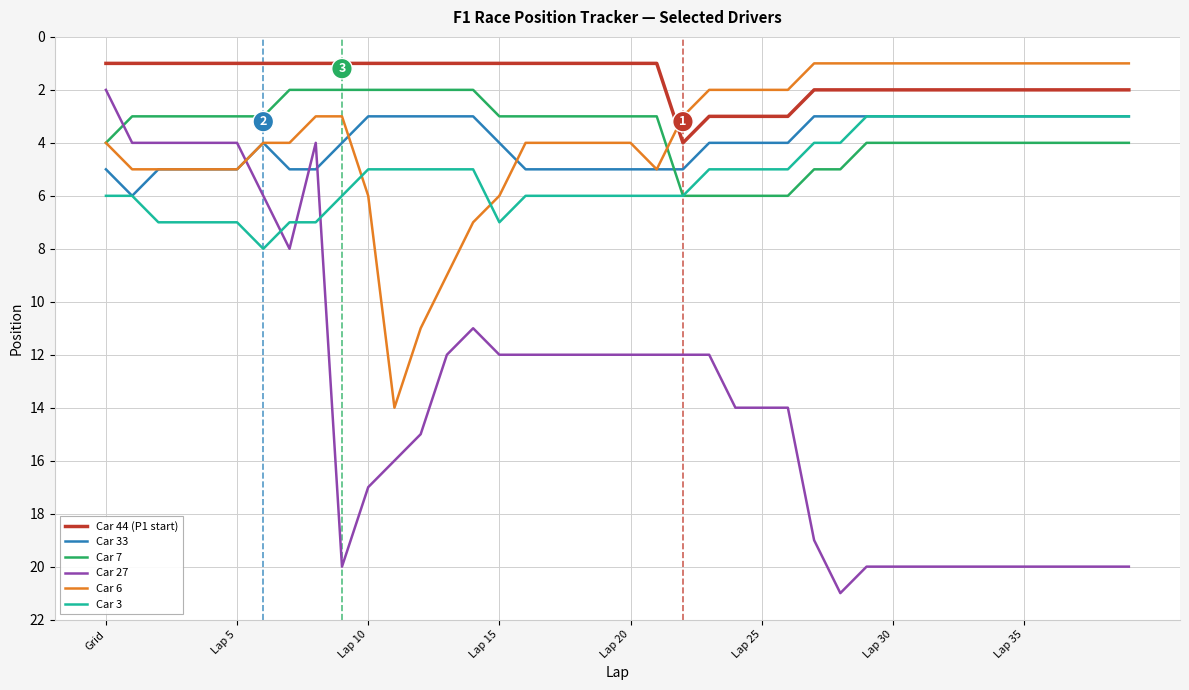

Which series has the widest spread of values?

Car 27